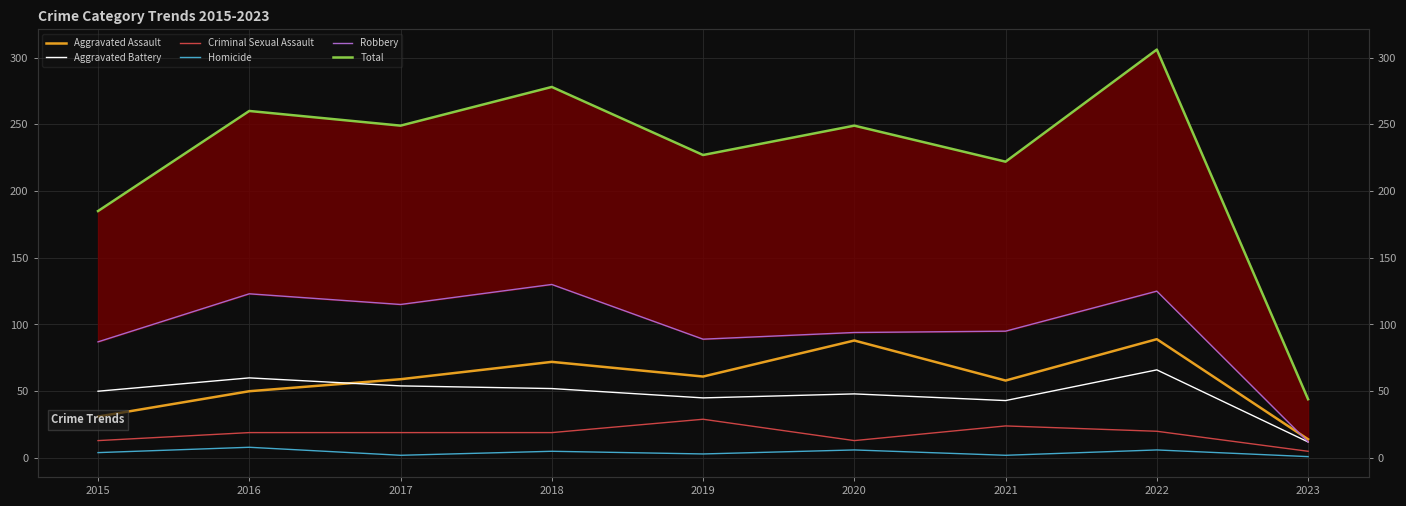

The value of Total at 2022 is 306. True or false?

True